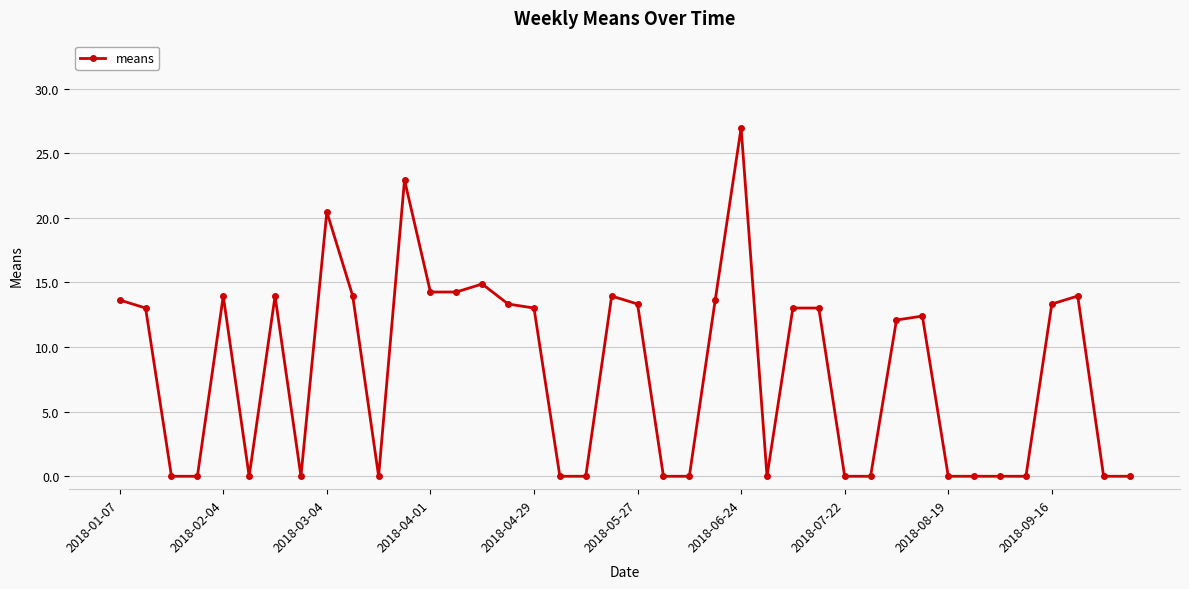

What is the sum of all values?

327.4